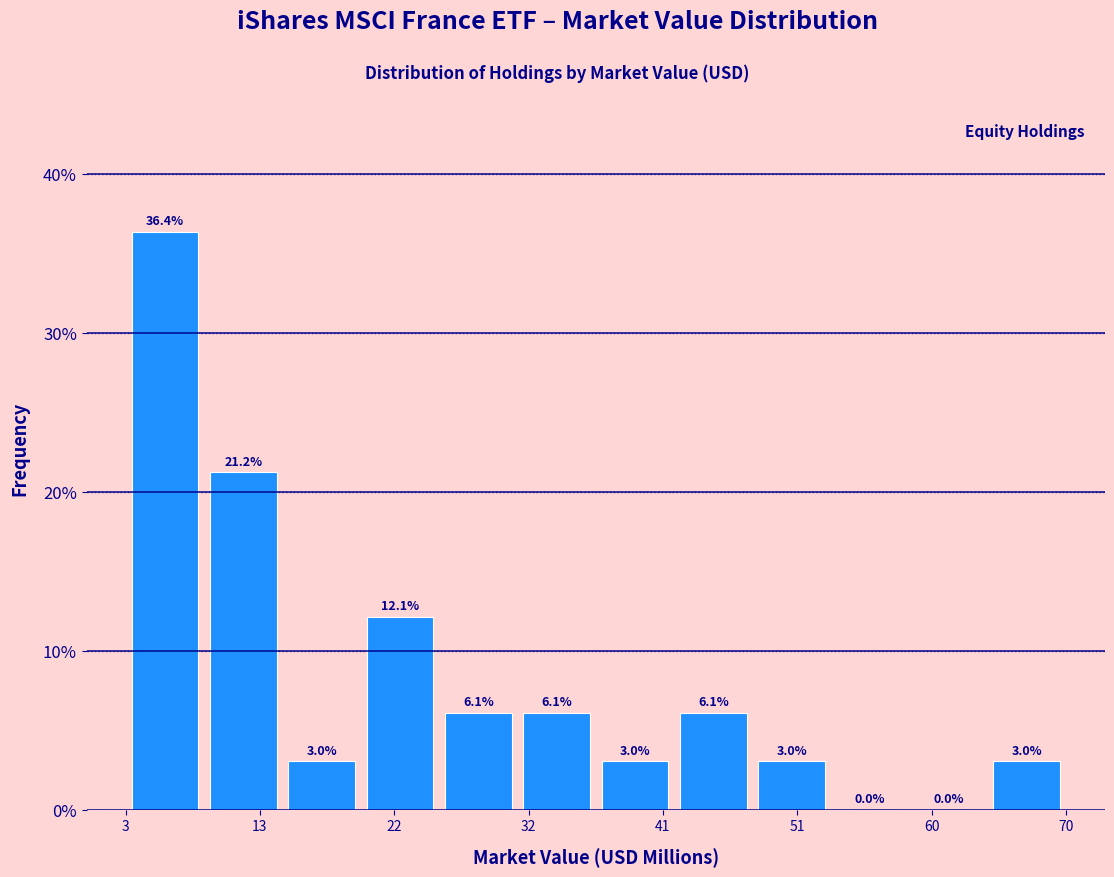

Which range on the x-axis has the tallest bar?

3 to 9